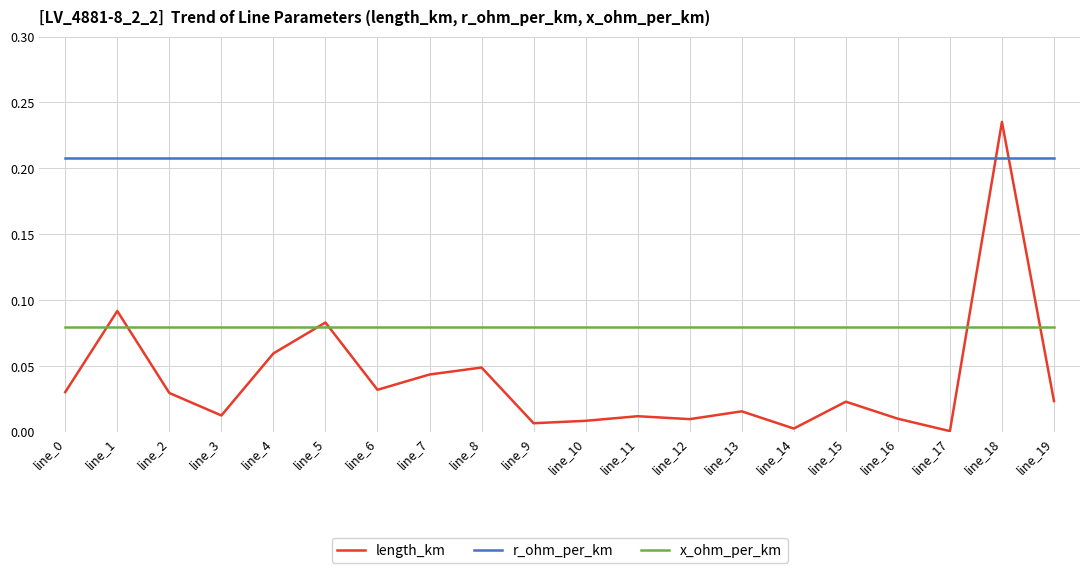

How many distinct data groups are displayed?

3